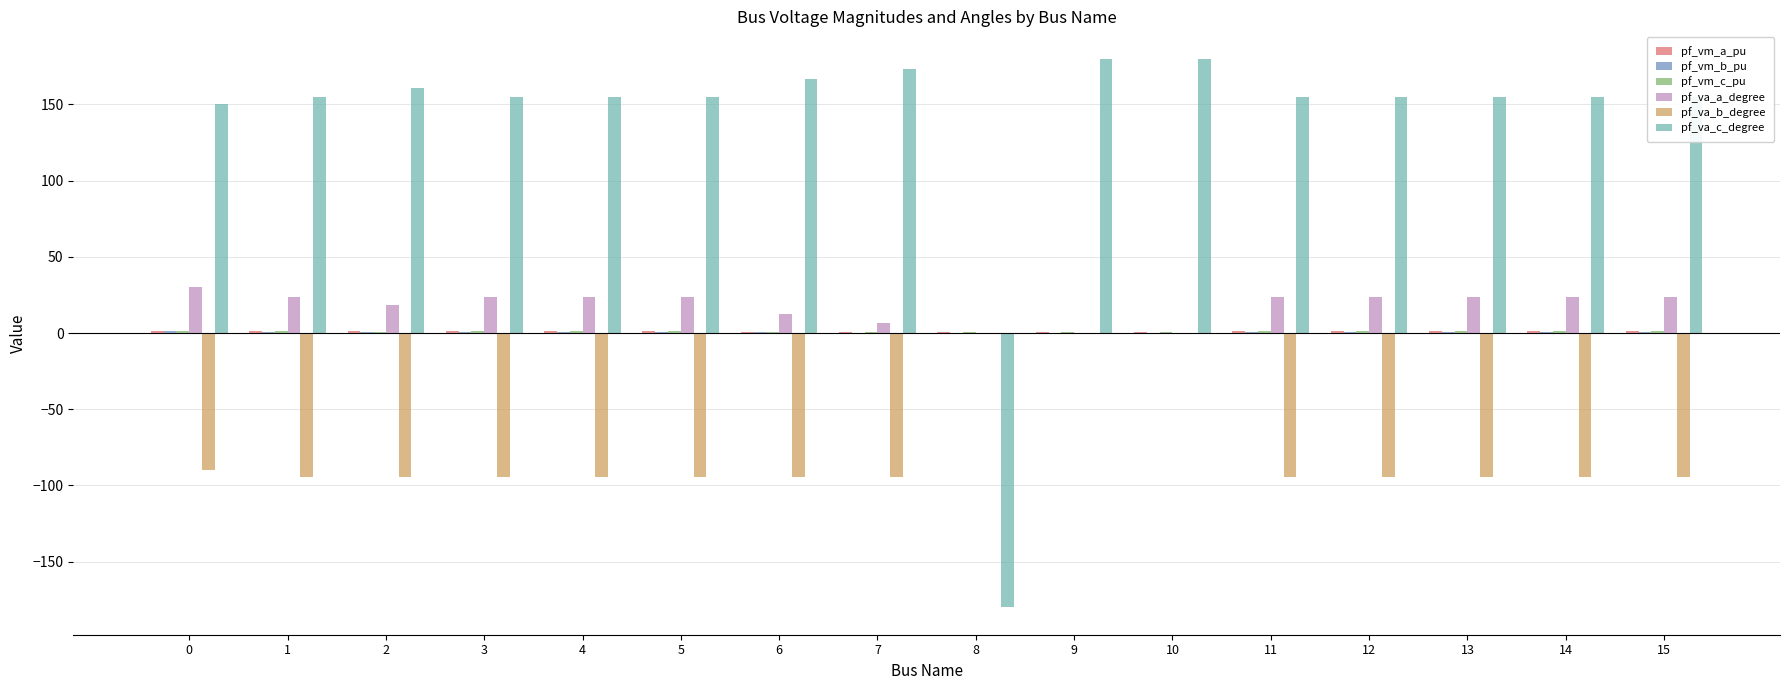

What is the greatest value displayed?

180.0